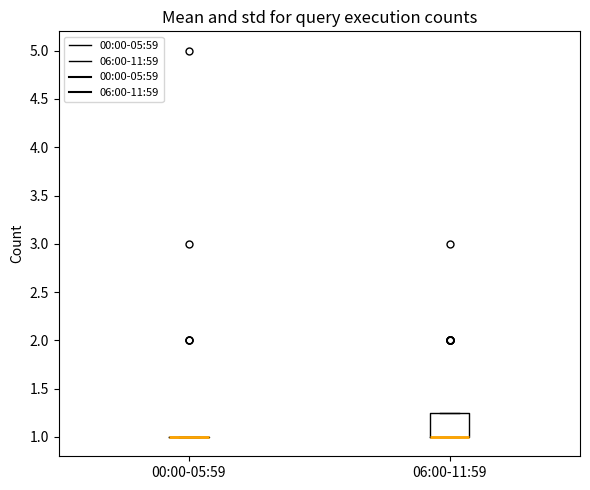

Reading left to right, read every box against the y-axis: the position of its median line, the range the box covers, and the ends of its whiskers. The values are not printed on the chart, so give them approximately, as read against the axis.

00:00-05:59: box collapsed to a line at 1.00, whiskers 1.00 to 1.00
06:00-11:59: median 1.00 (drawn on the box's lower edge), box 1.00 to 1.25, whiskers 1.00 to 1.25